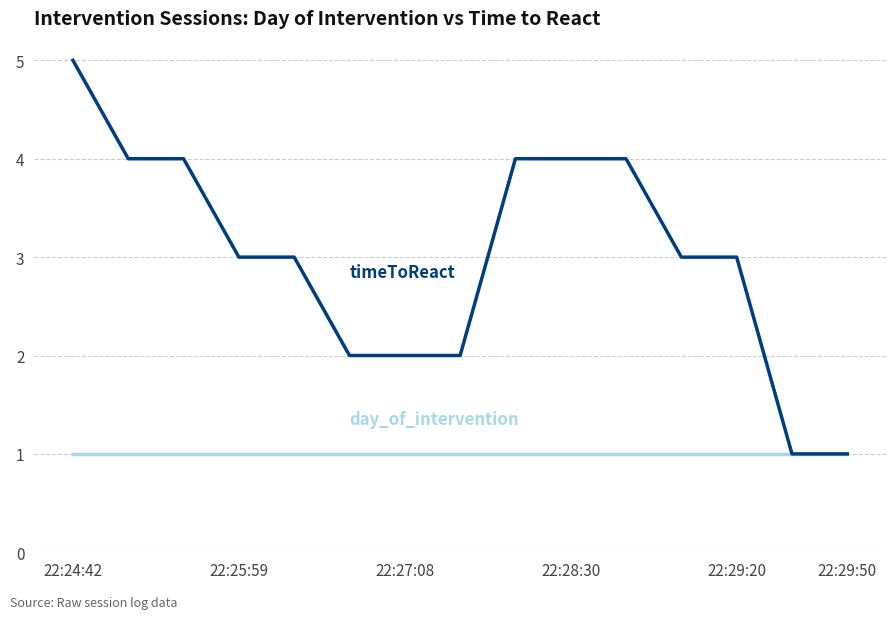

What is the maximum value shown in the chart?

5